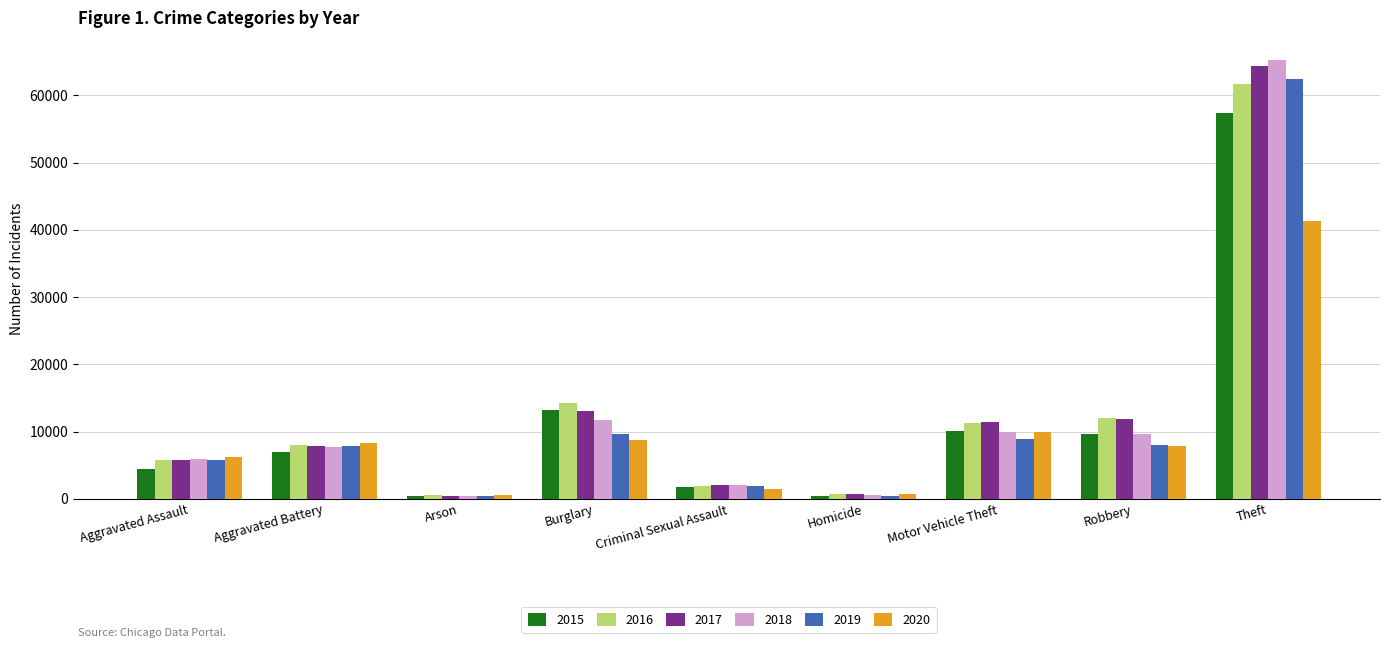

What is the greatest value displayed?

65289